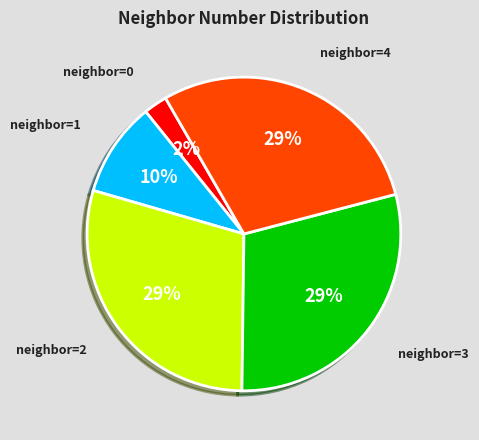

To the nearest percent, what is the average slice percentage?

20%